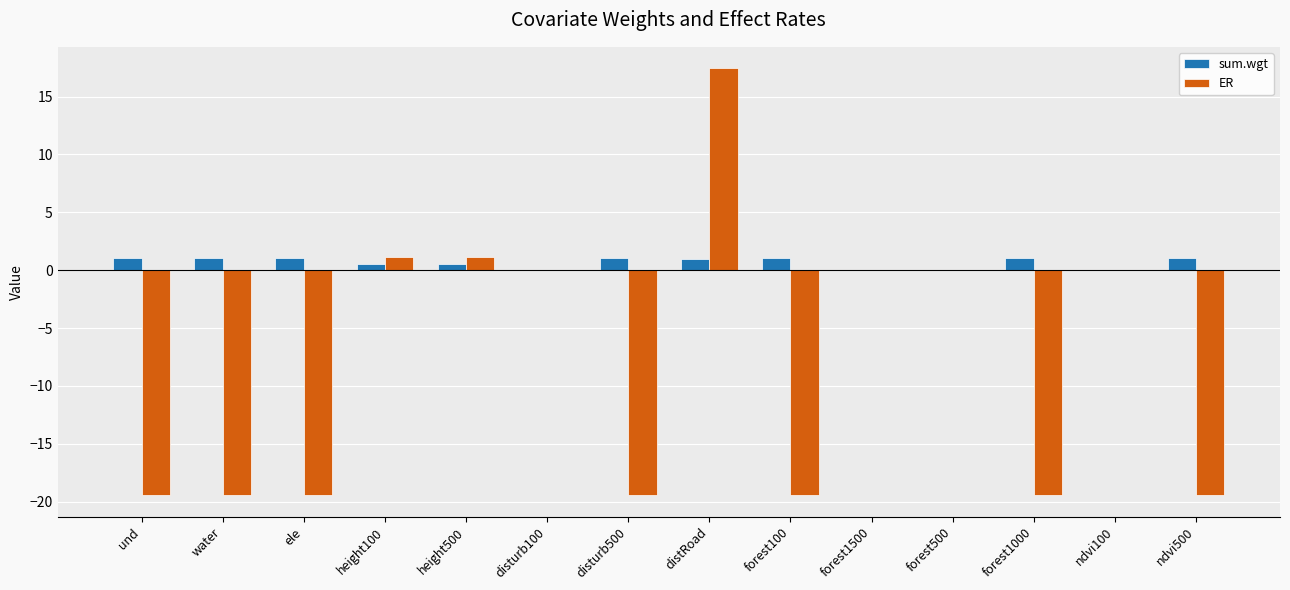

Is it true that sum.wgt equals 1.1 at und?

True